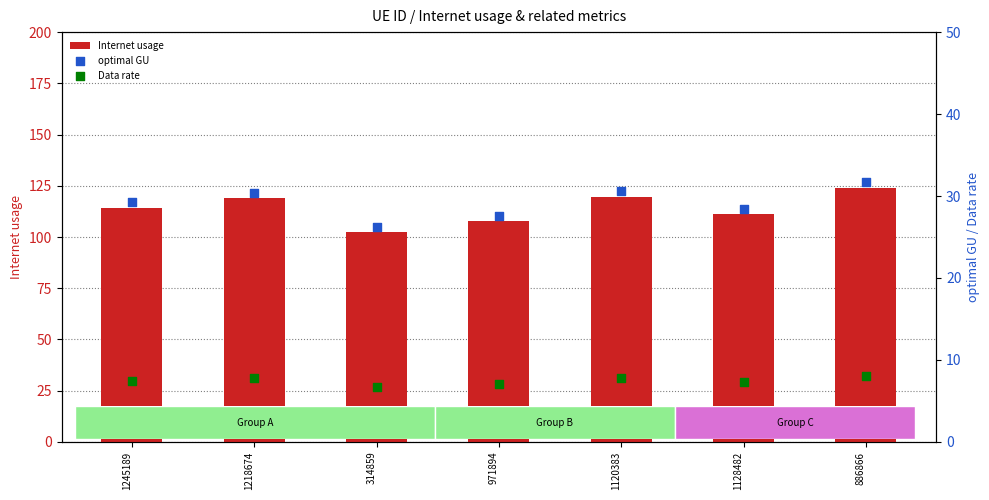

Which series has the widest spread of Y values?

Internet usage